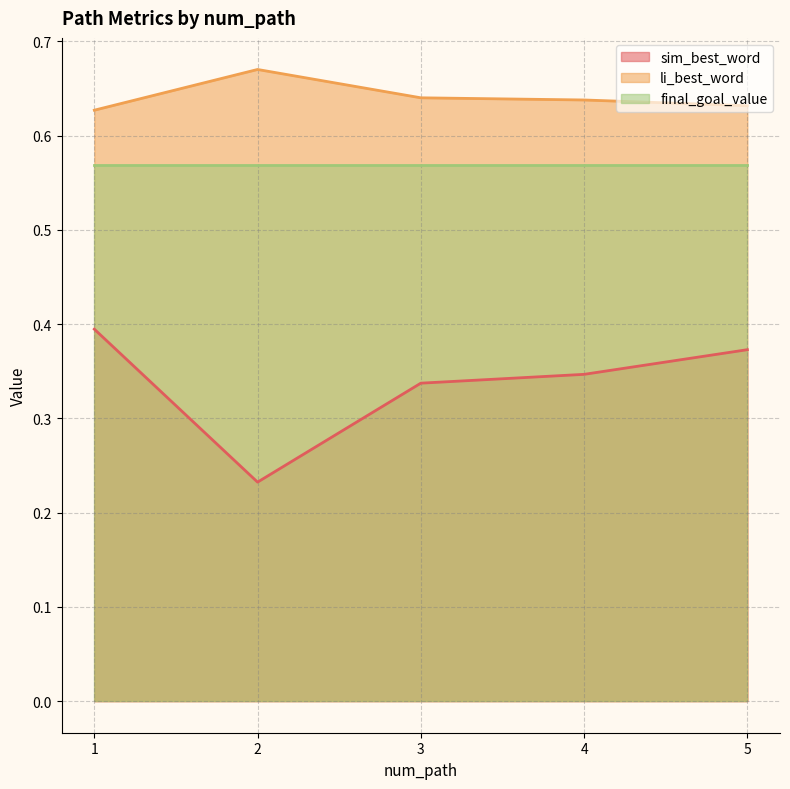

How many categories are shown in the chart?

5